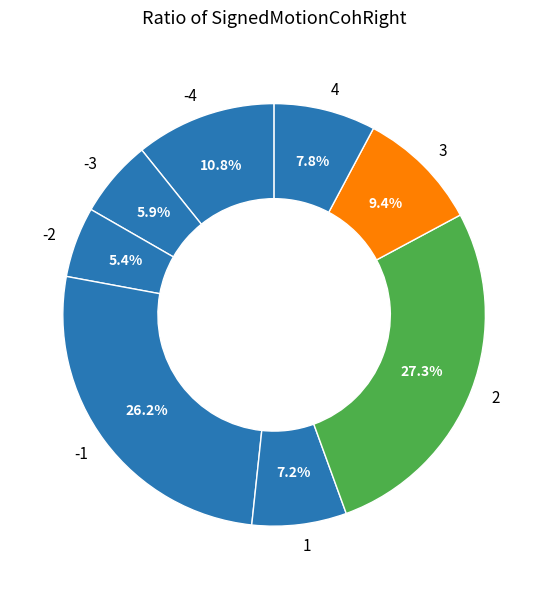

What percentage is the 4 slice, to the nearest percent?

8%